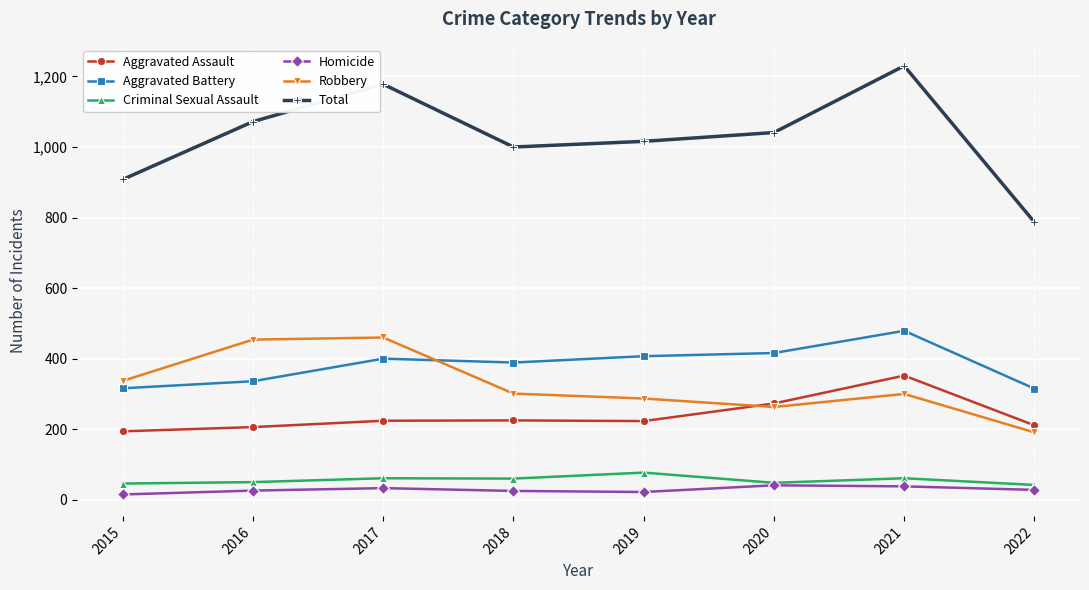

What is the value of the Total point at the 1st from the left?

908